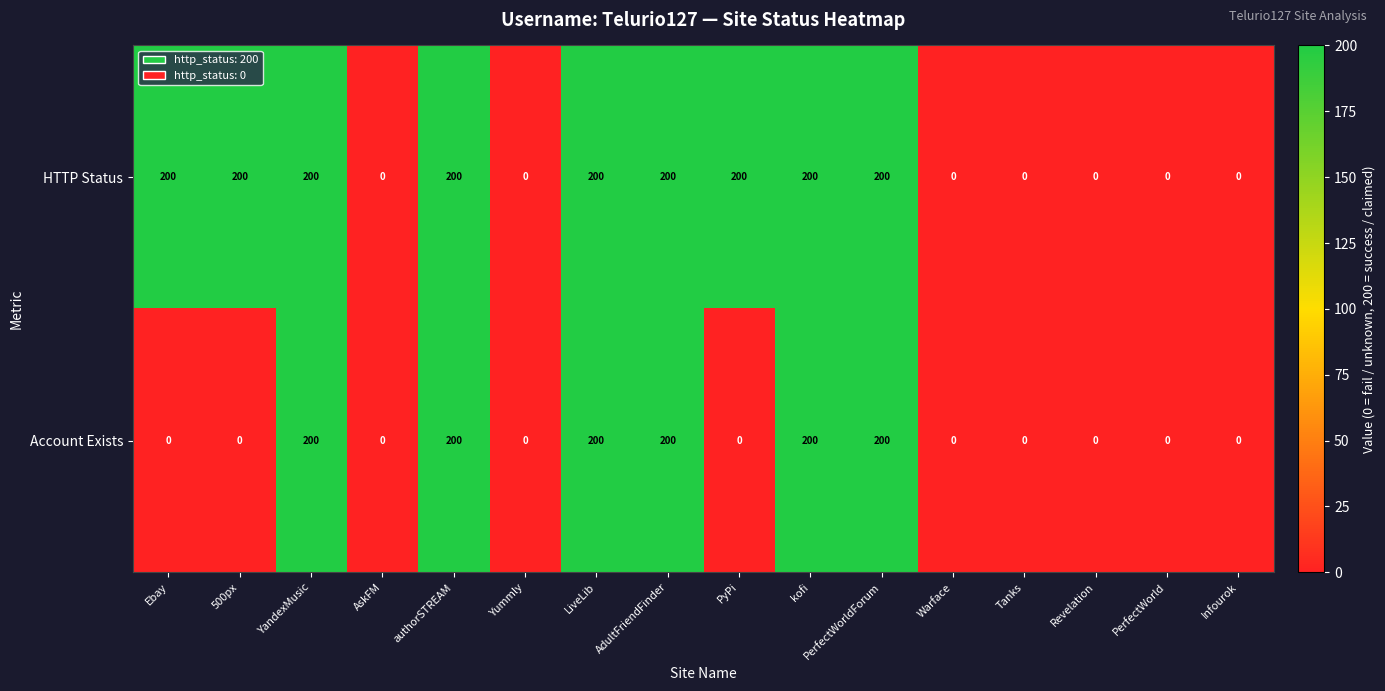

What is the sum of all HTTP Status values?

1800